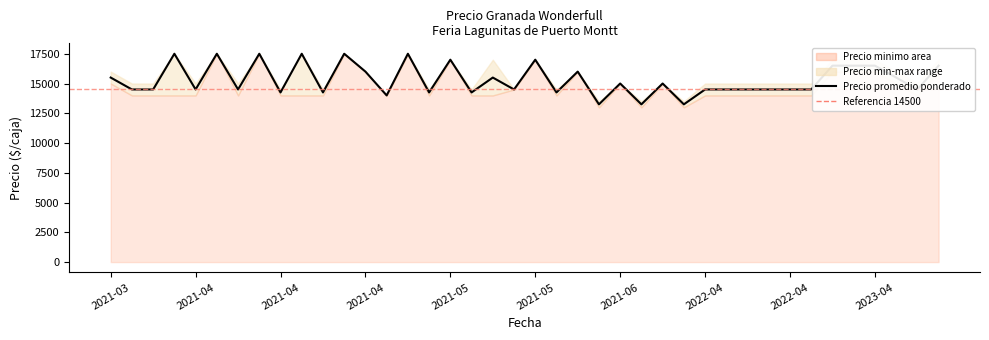

Which series has the largest range (max minus min)?

Precio minimo